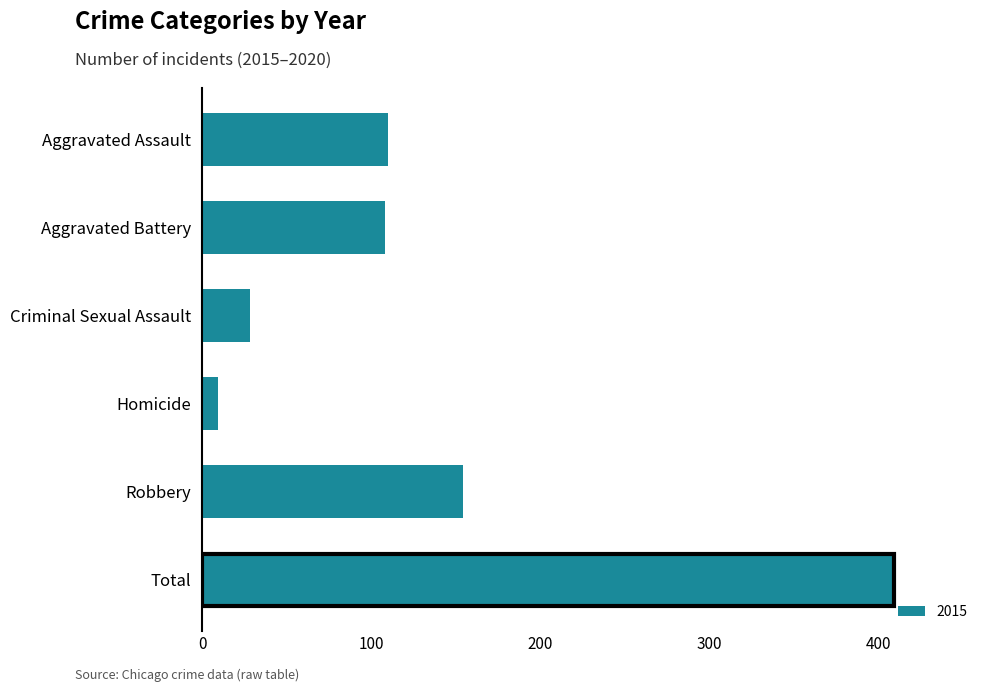

What is the greatest value displayed?

409